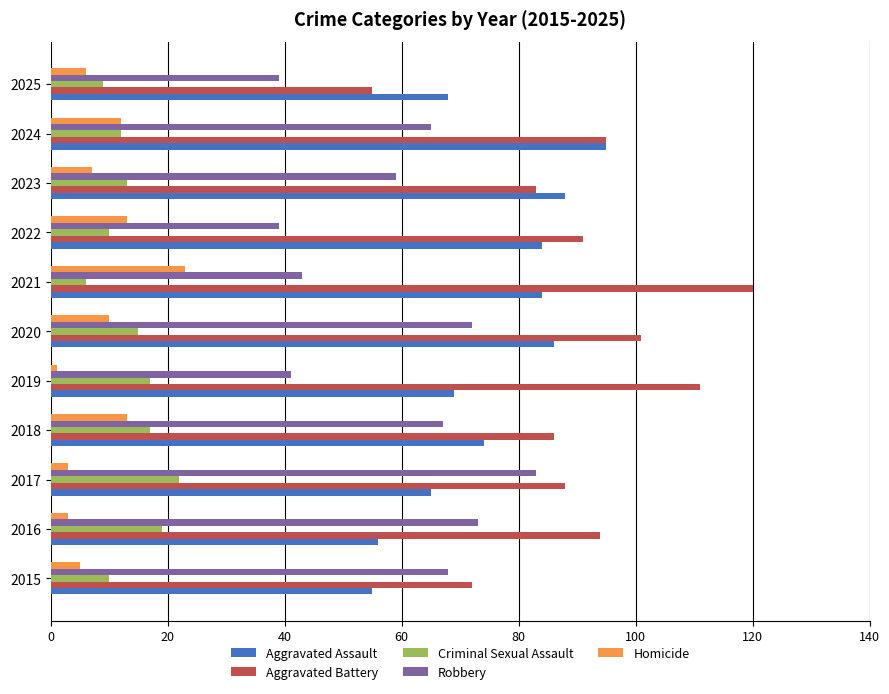

Which category has the highest value in the Homicide series?

2021